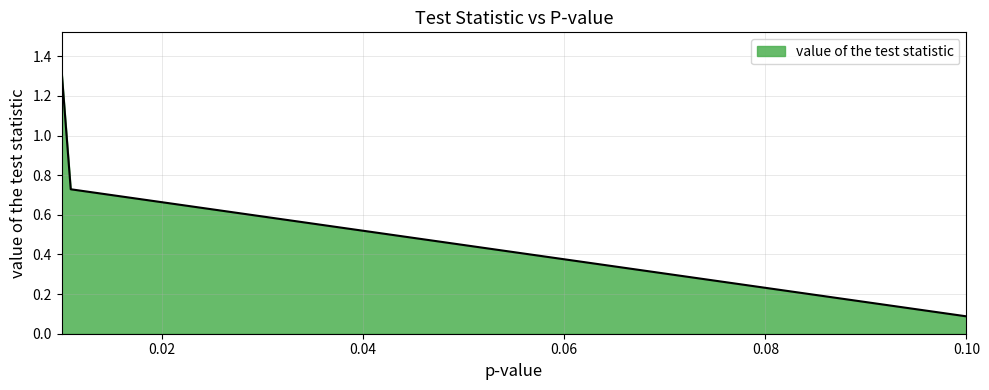

What is the smallest value displayed?

0.1